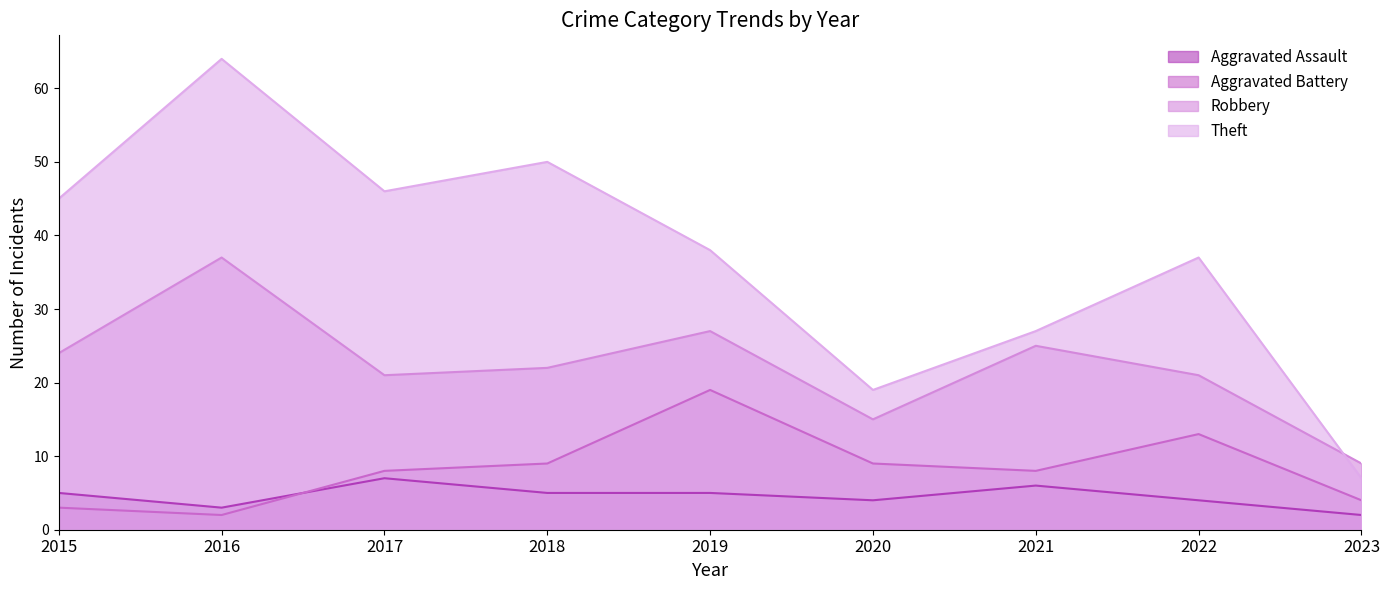

List the series in order of their peak value, lowest first.

Aggravated Assault, Aggravated Battery, Robbery, Theft